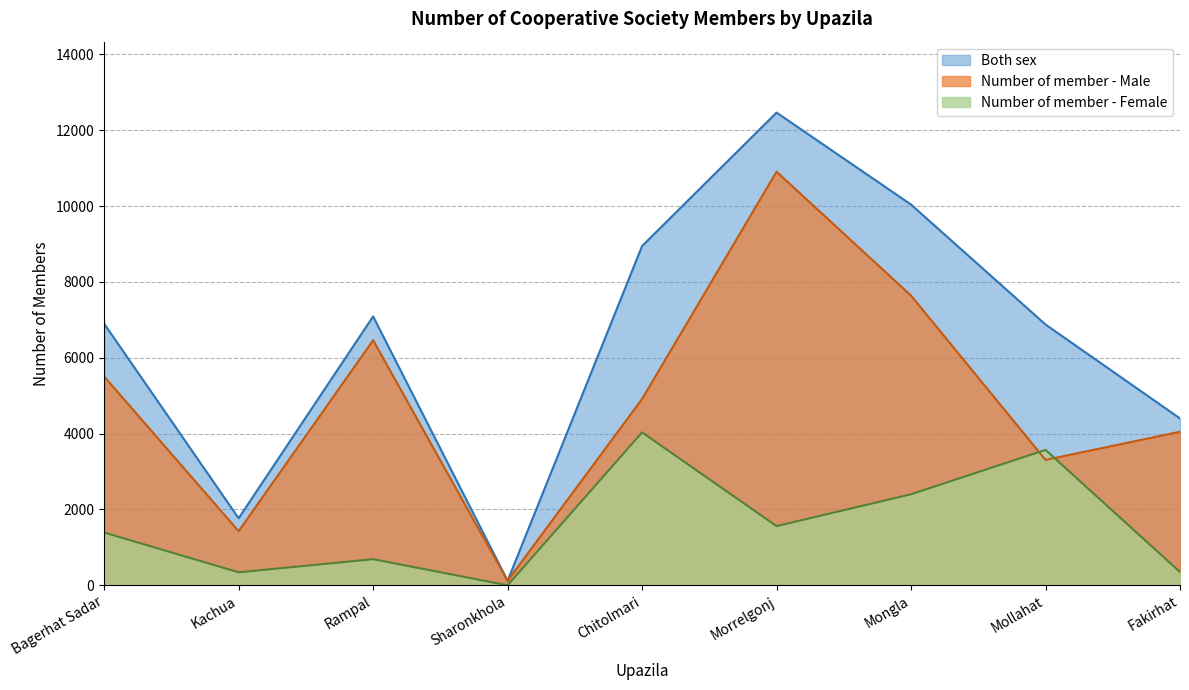

True or false: Number of member - Male and Both sex cross at least once.

False